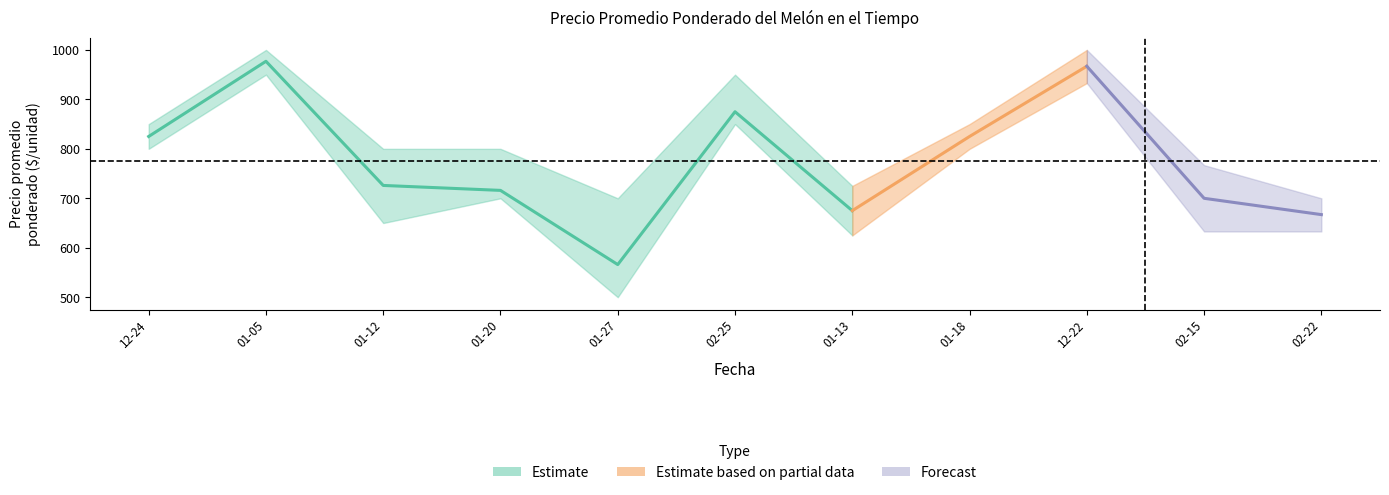

The value of Precio maximo at 2021-01-12 is 1353. True or false?

False